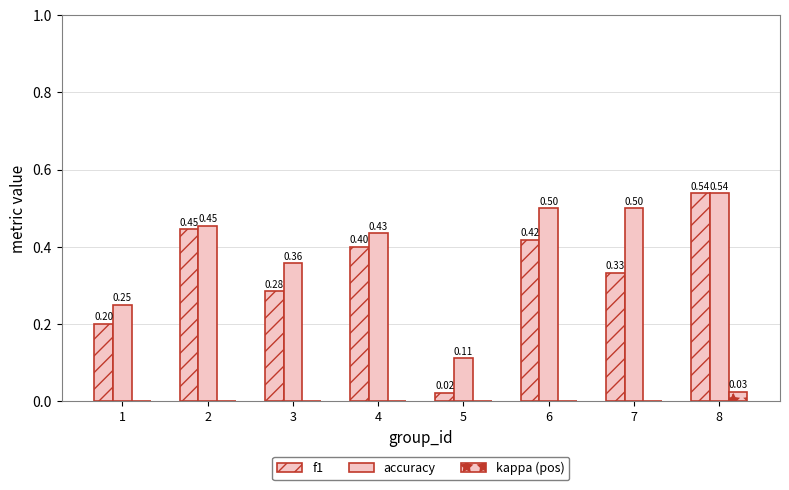

At how many categories does at least one series exceed 0?

8